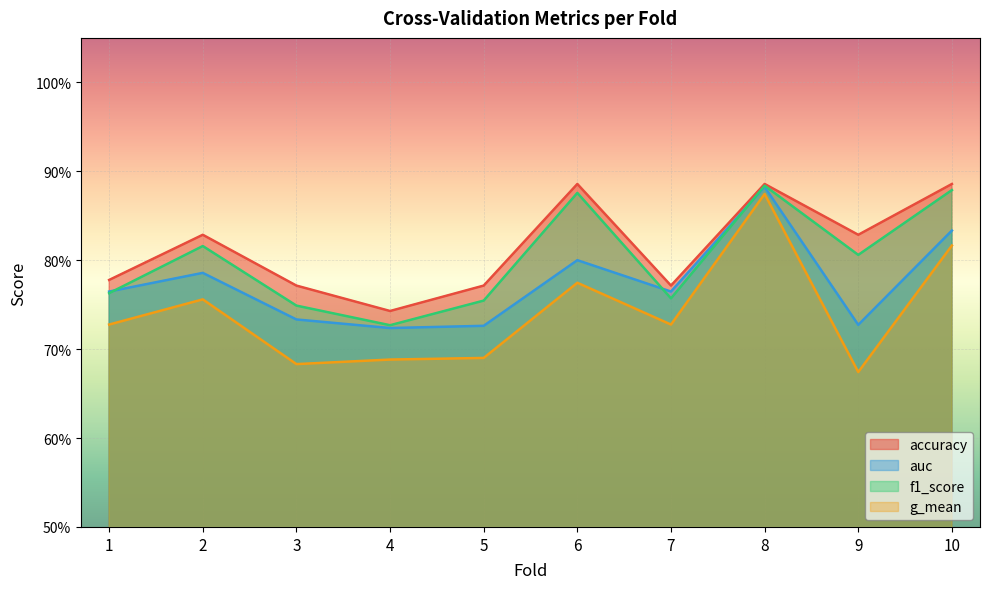

True or false: auc and g_mean cross at least once.

False